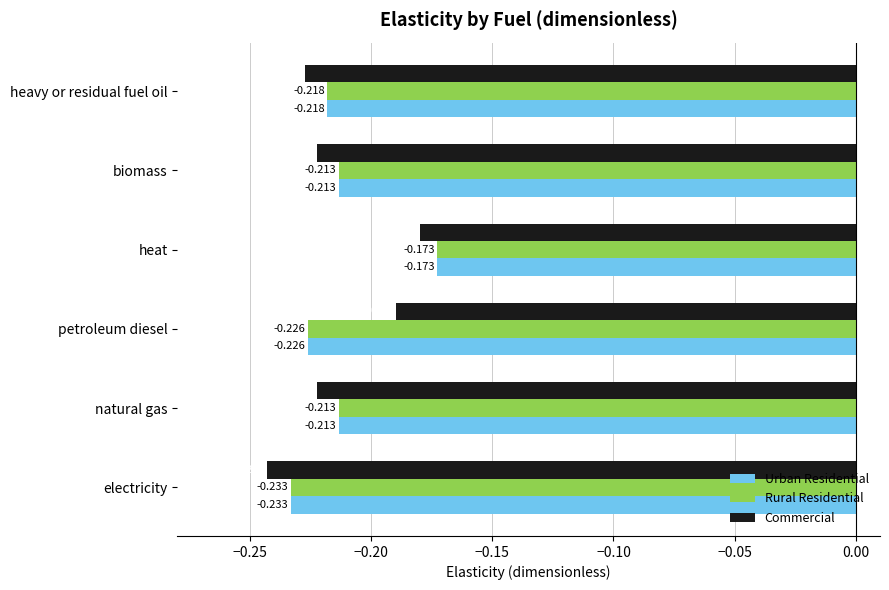

At which label does Urban Residential reach its minimum?

electricity